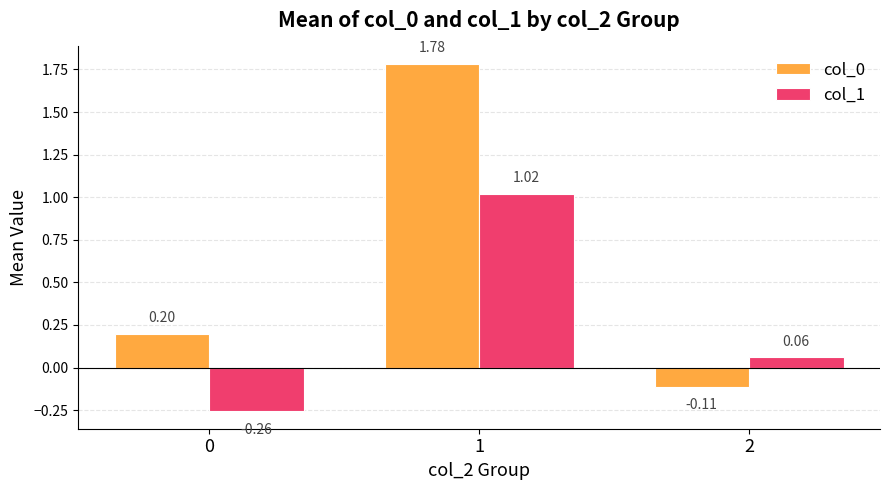

List the series in order of their overall mean, highest first.

col_0, col_1